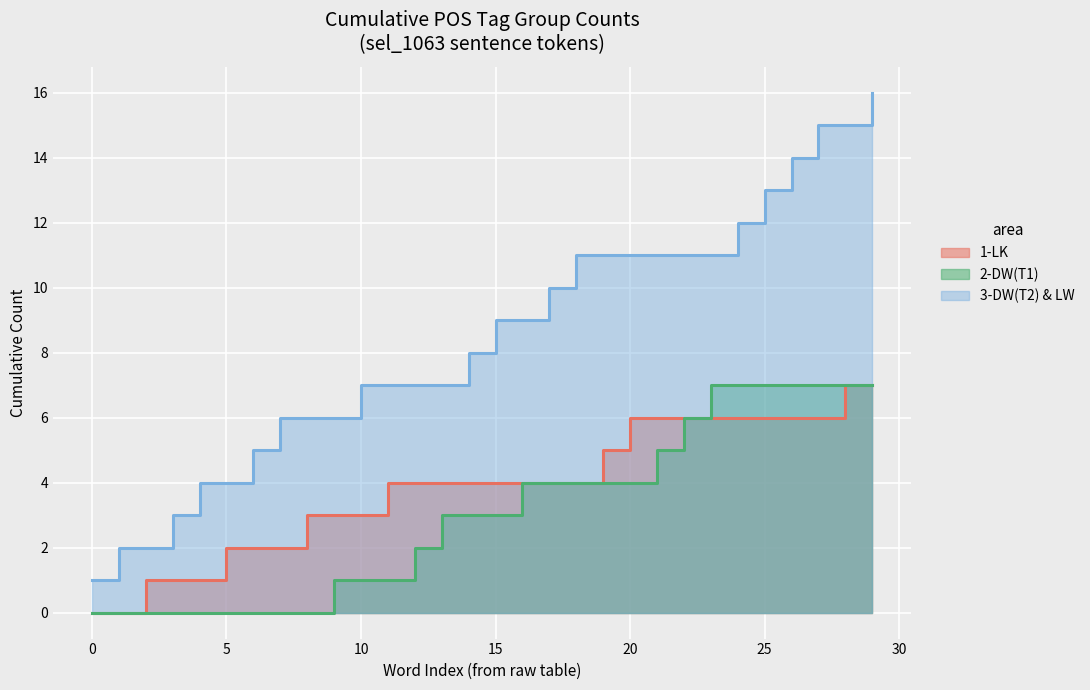

True or false: 1-LK and 3-DW(T2) & LW cross at least once.

False